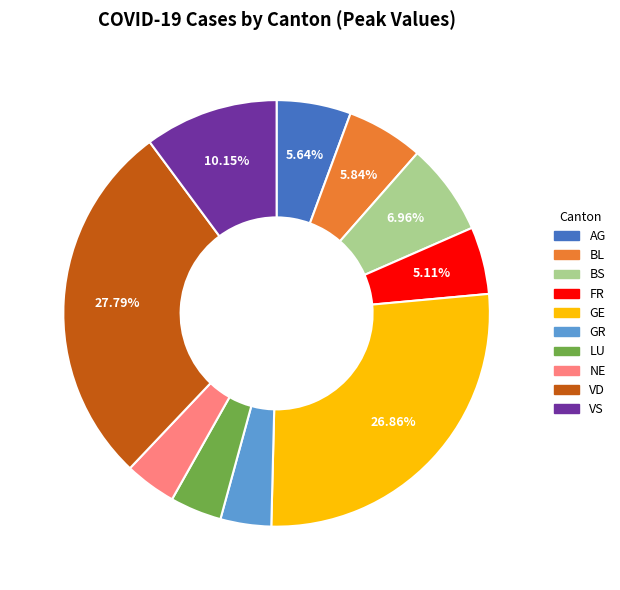

Which category has the biggest portion of the pie?

VD